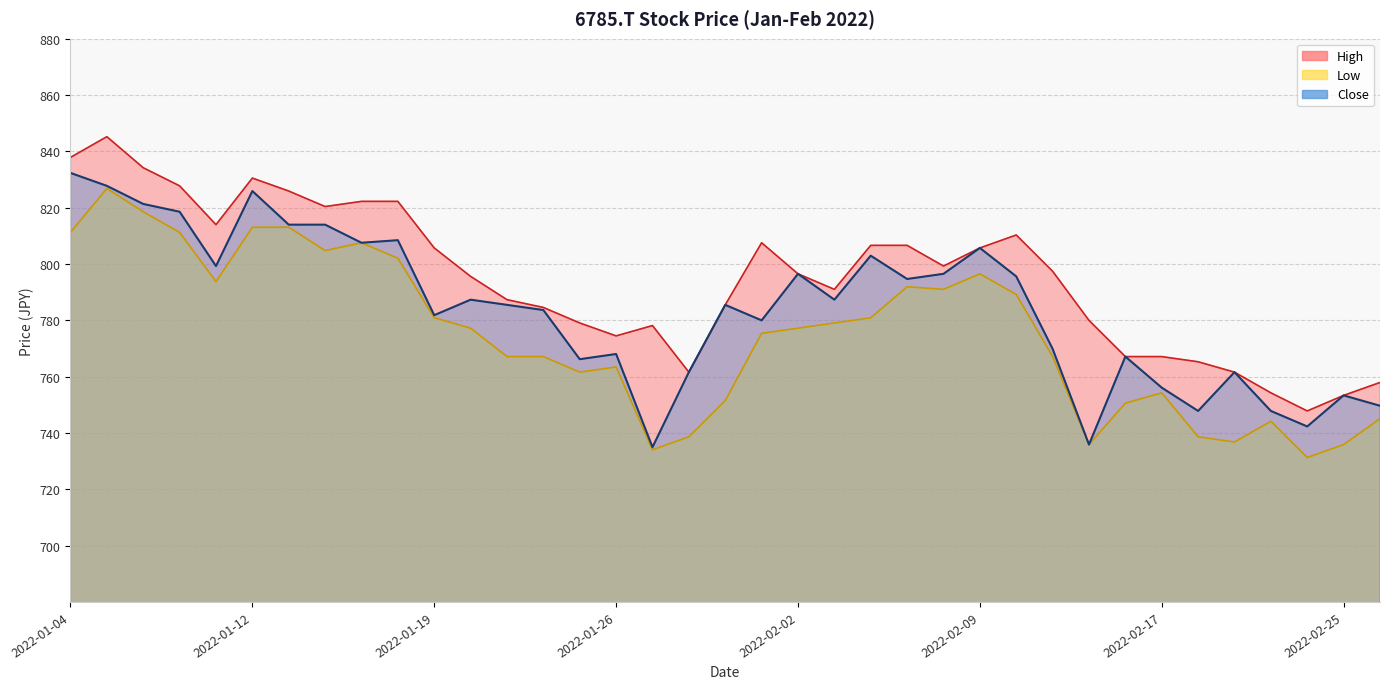

At how many categories does at least one series exceed 837?

2